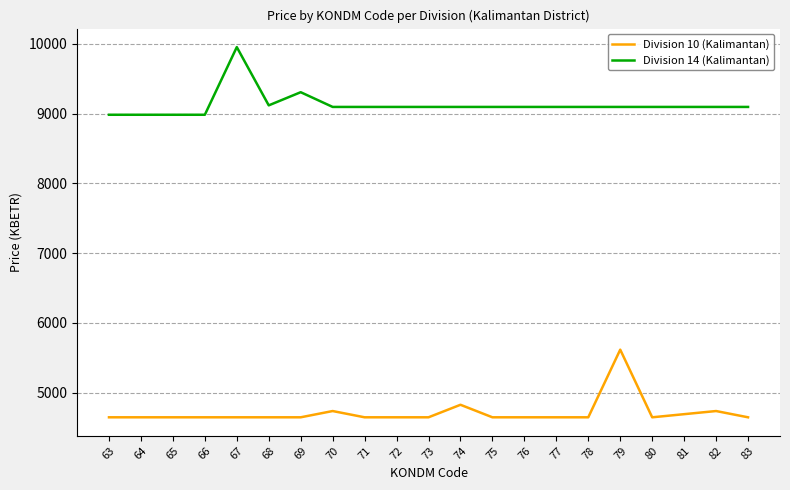

What is the total value across all series at 67?

14600.2